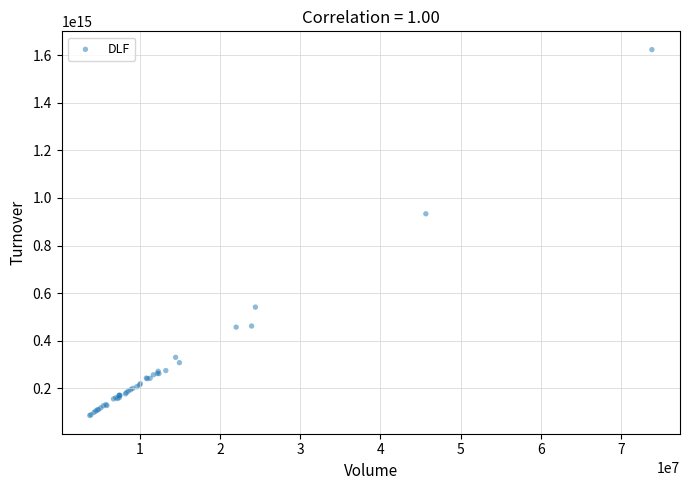

What Y value in the scatter plot is closest to 854607788872500?

933308510579999.9